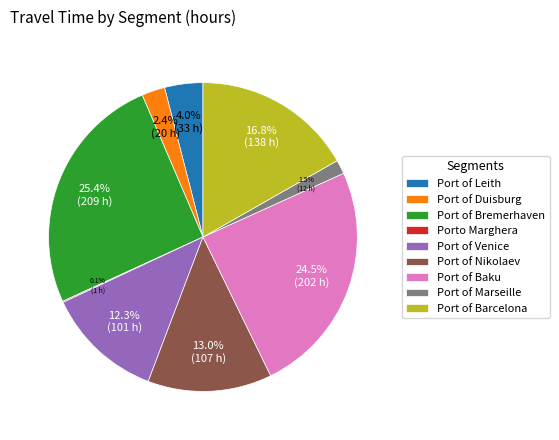

What is the largest slice in the pie chart?

Port of Bremerhaven